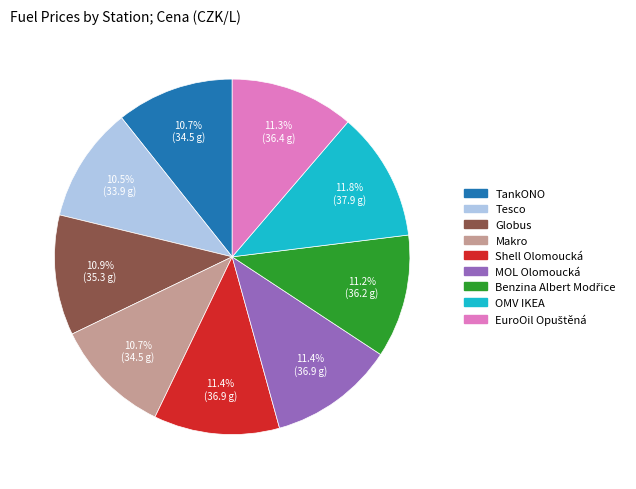

How many slices are in this pie chart?

9